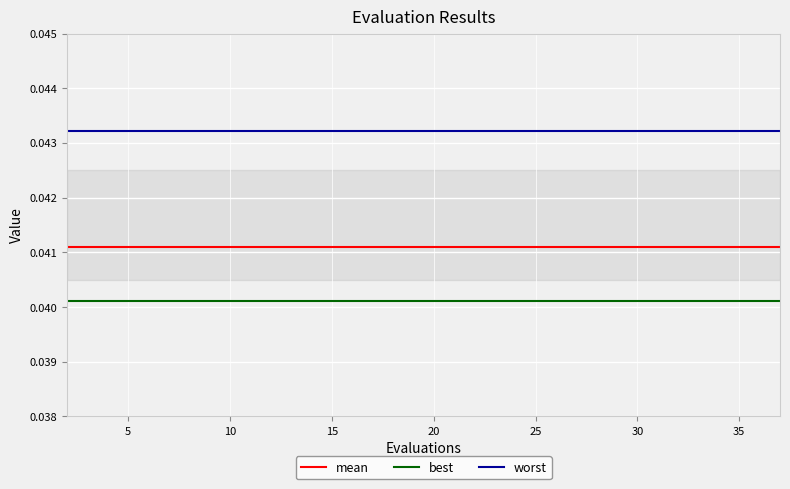

True or false: best and mean cross at least once.

False